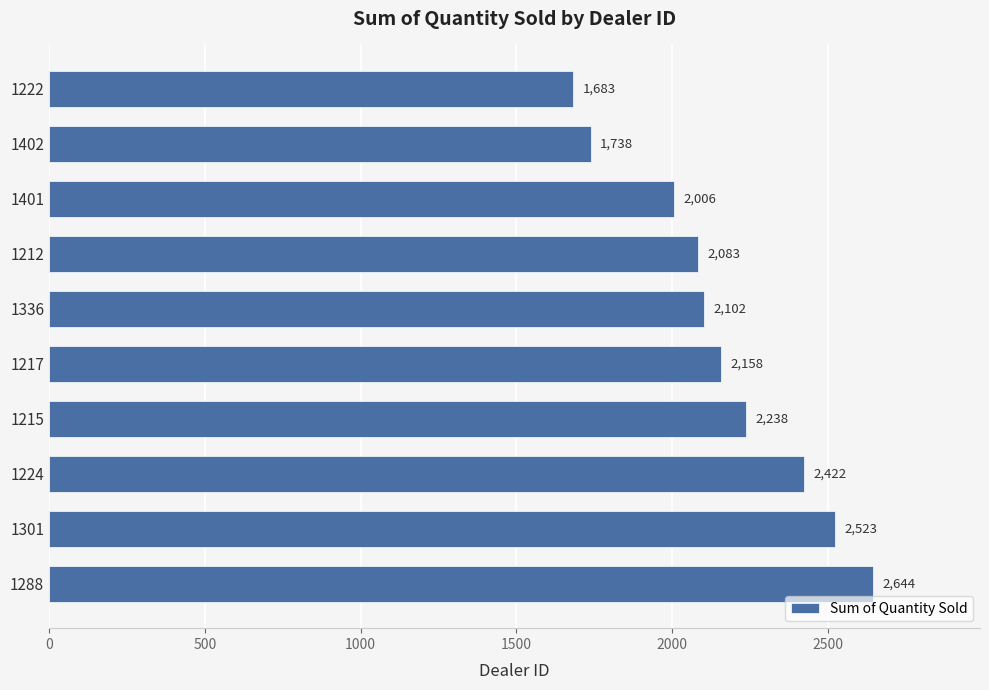

What is the difference between the maximum and second lowest values?

906